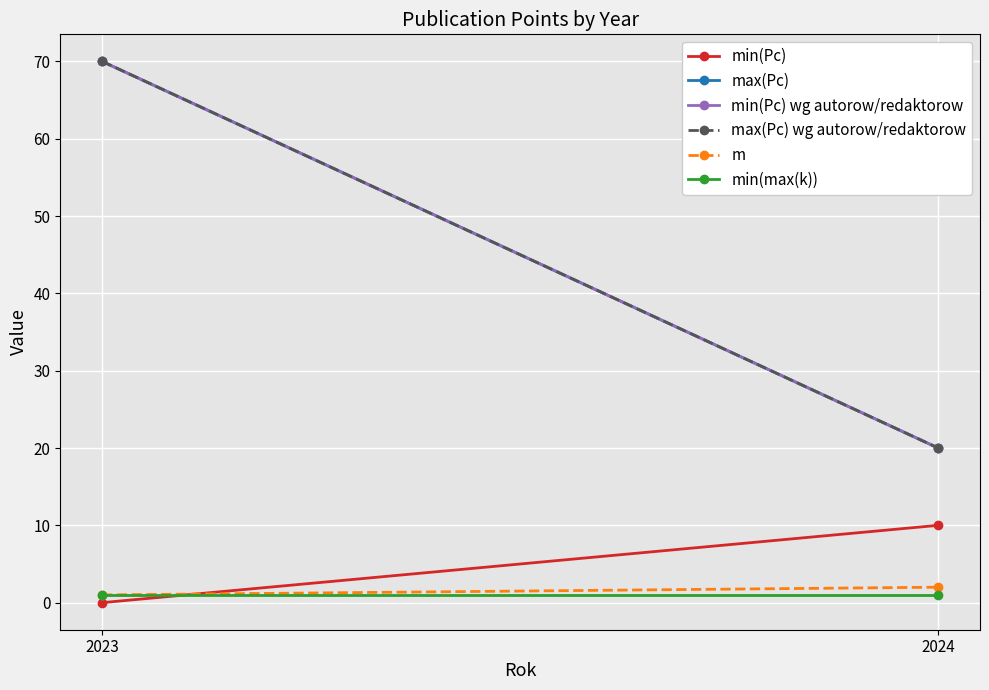

Is this an area chart (filled region under the line)?

No